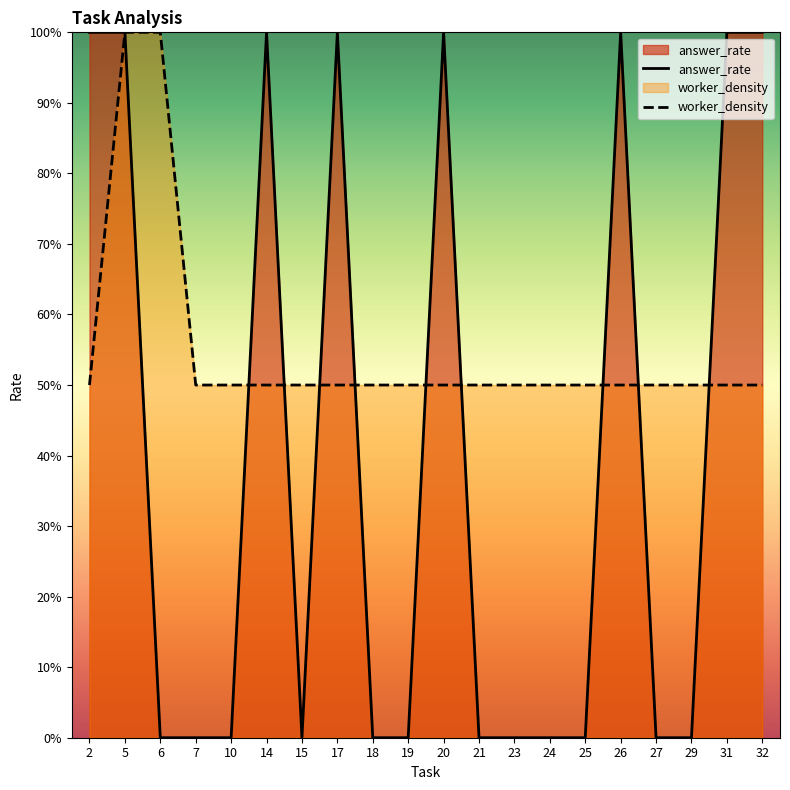

Is the value of worker_density at 2 greater than the value of answer_rate at 2?

No